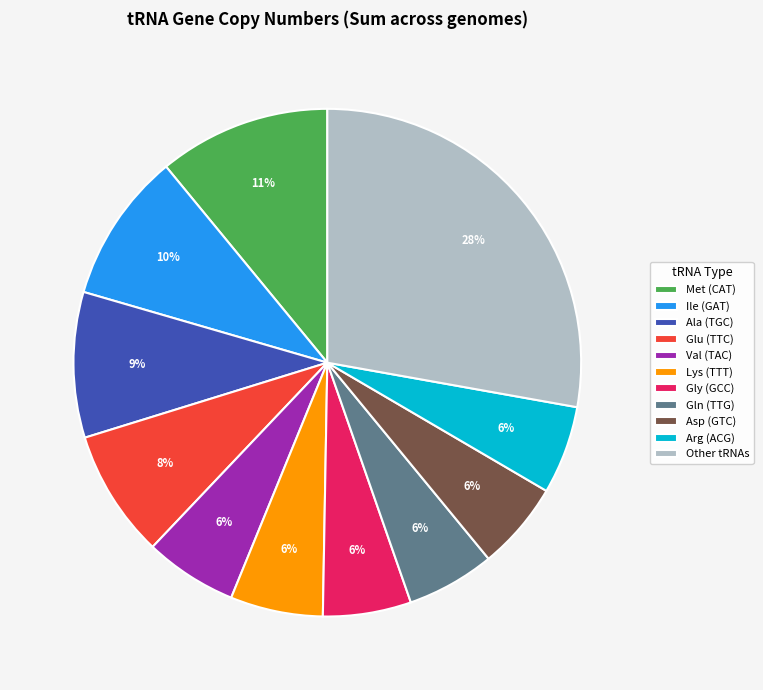

Is there any slice that represents more than half of the pie?

No